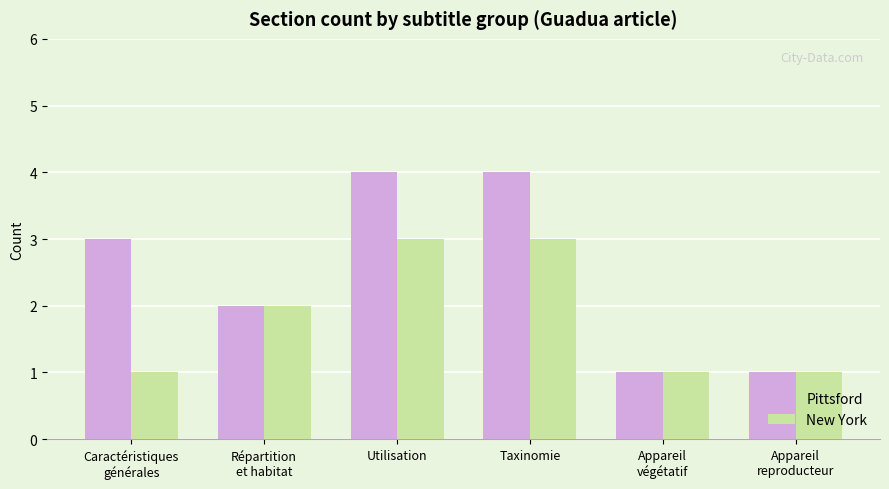

Does the chart contain any negative values?

No